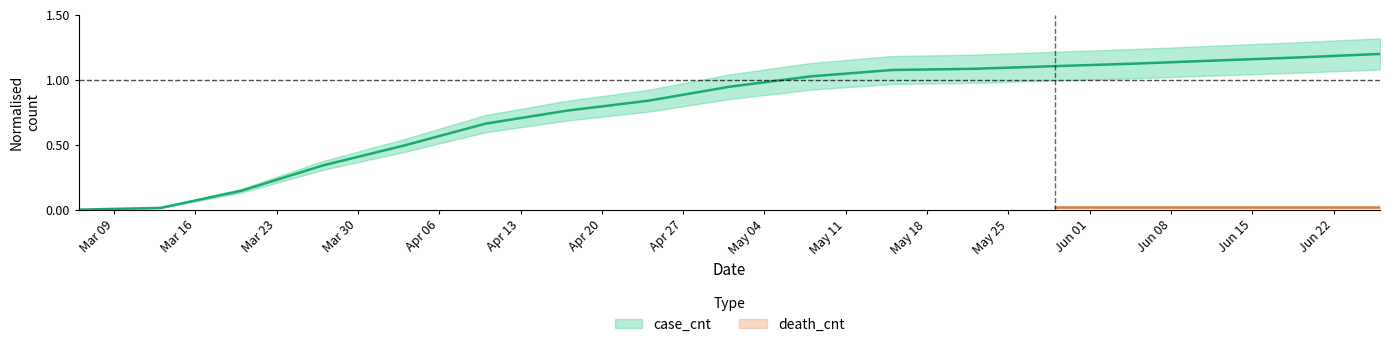

What is the difference between the values at 2020-05-01 and 2020-04-17?

0.2